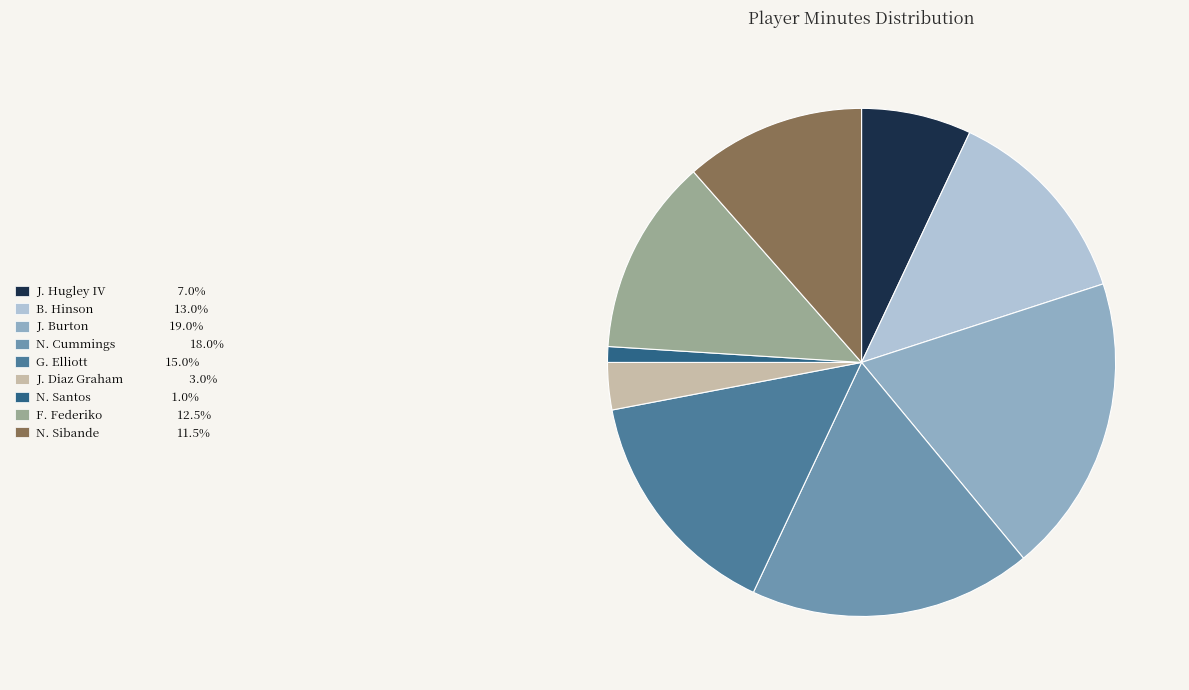

Approximately how many times larger is the value at N. Cummings compared to J. Hugley IV?

2.6